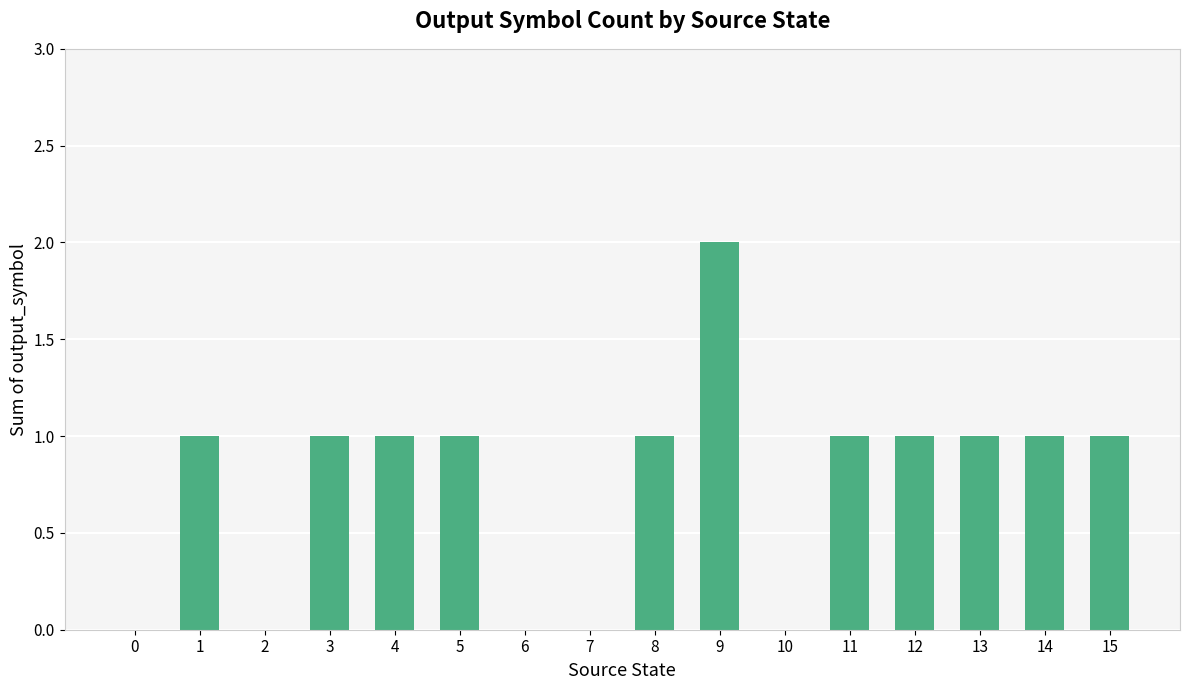

How many data points does each series have?

16